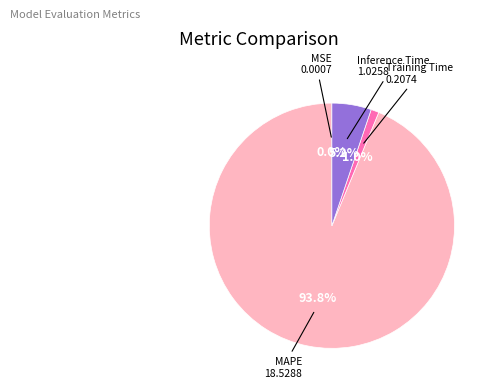

Is there a majority slice in this chart?

Yes